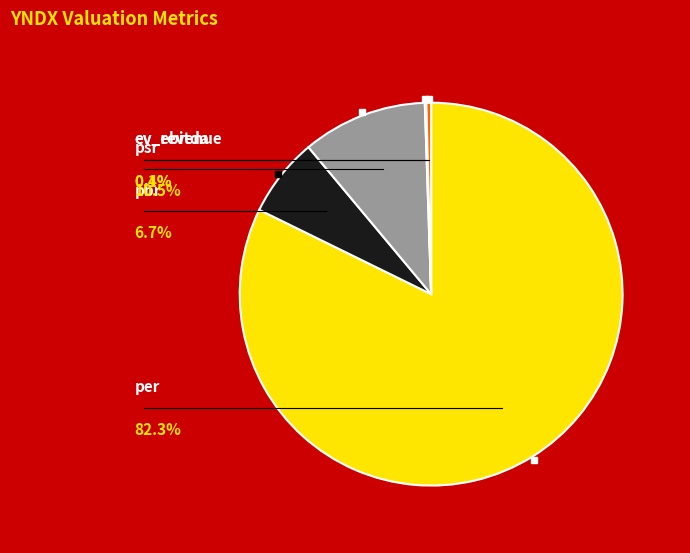

Is there a majority slice in this chart?

Yes